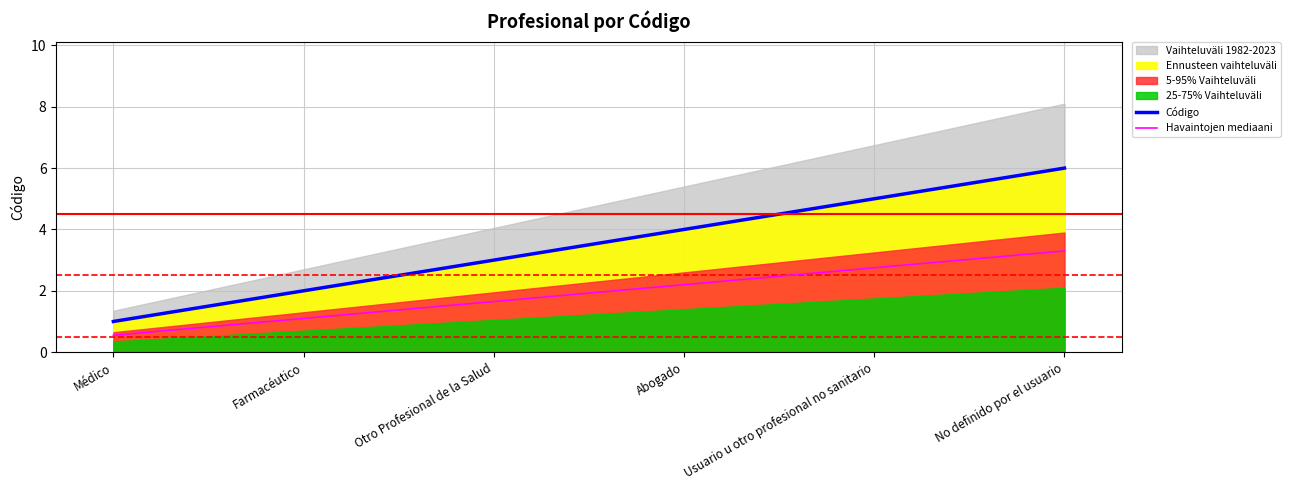

The Código series shows 3.1 at Farmacéutico. True or false?

False